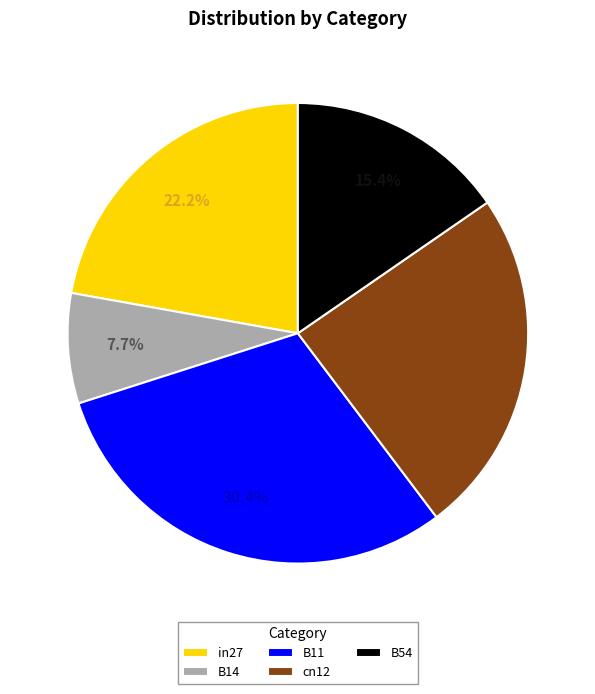

What percentage is NOT represented by cn12?

75.7%